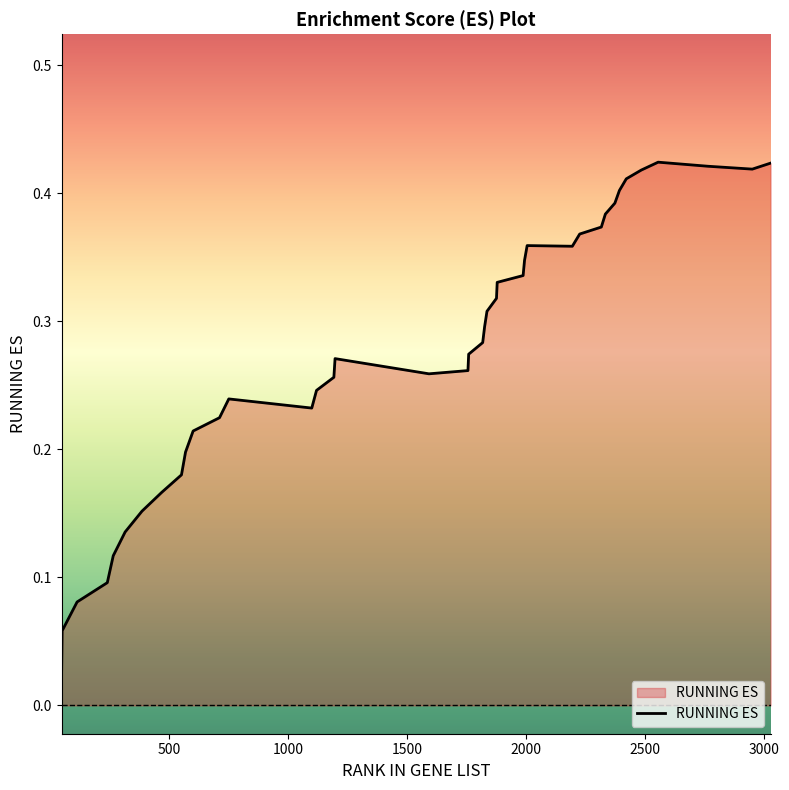

How many lines are shown in the chart?

1